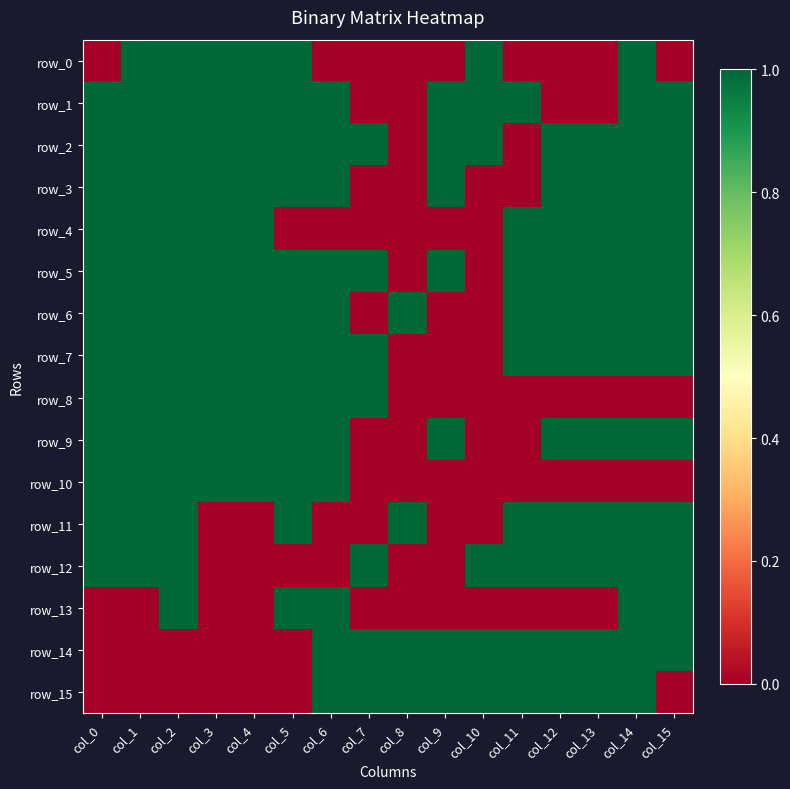

Reading left to right, list all the values displayed in this chart.

row_0: 0	1	1	1	1	1	0	0	0	0	1	0	0	0	1	0
row_1: 1	1	1	1	1	1	1	0	0	1	1	1	0	0	1	1
row_2: 1	1	1	1	1	1	1	1	0	1	1	0	1	1	1	1
row_3: 1	1	1	1	1	1	1	0	0	1	0	0	1	1	1	1
row_4: 1	1	1	1	1	0	0	0	0	0	0	1	1	1	1	1
row_5: 1	1	1	1	1	1	1	1	0	1	0	1	1	1	1	1
row_6: 1	1	1	1	1	1	1	0	1	0	0	1	1	1	1	1
row_7: 1	1	1	1	1	1	1	1	0	0	0	1	1	1	1	1
row_8: 1	1	1	1	1	1	1	1	0	0	0	0	0	0	0	0
row_9: 1	1	1	1	1	1	1	0	0	1	0	0	1	1	1	1
row_10: 1	1	1	1	1	1	1	0	0	0	0	0	0	0	0	0
row_11: 1	1	1	0	0	1	0	0	1	0	0	1	1	1	1	1
row_12: 1	1	1	0	0	0	0	1	0	0	1	1	1	1	1	1
row_13: 0	0	1	0	0	1	1	0	0	0	0	0	0	0	1	1
row_14: 0	0	0	0	0	0	1	1	1	1	1	1	1	1	1	1
row_15: 0	0	0	0	0	0	1	1	1	1	1	1	1	1	1	0